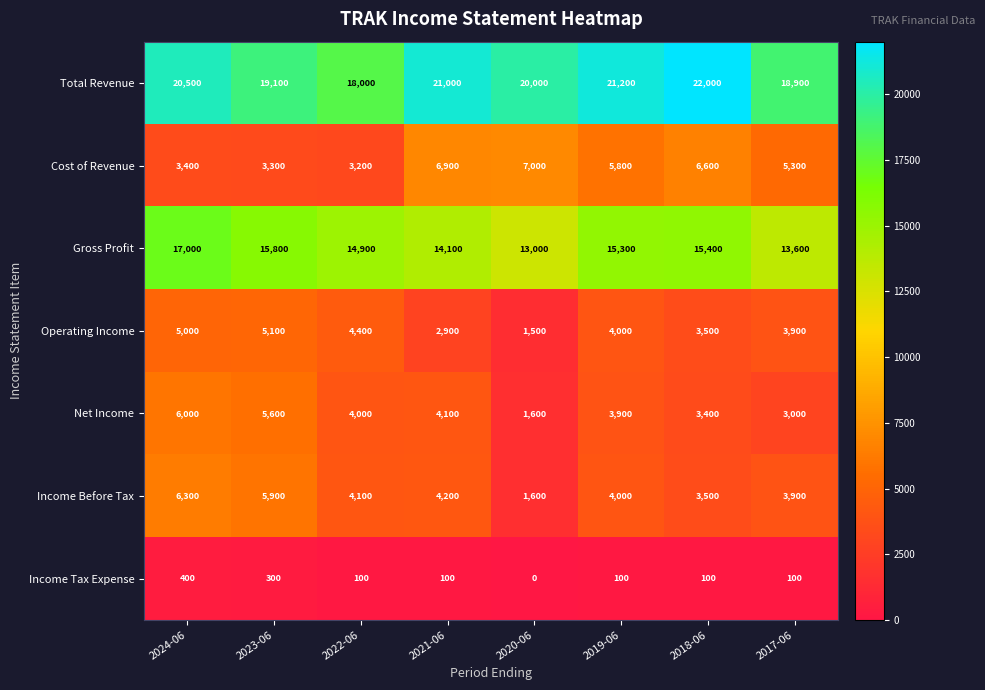

Is it true that Income Tax Expense equals 203 at 2023-06?

False